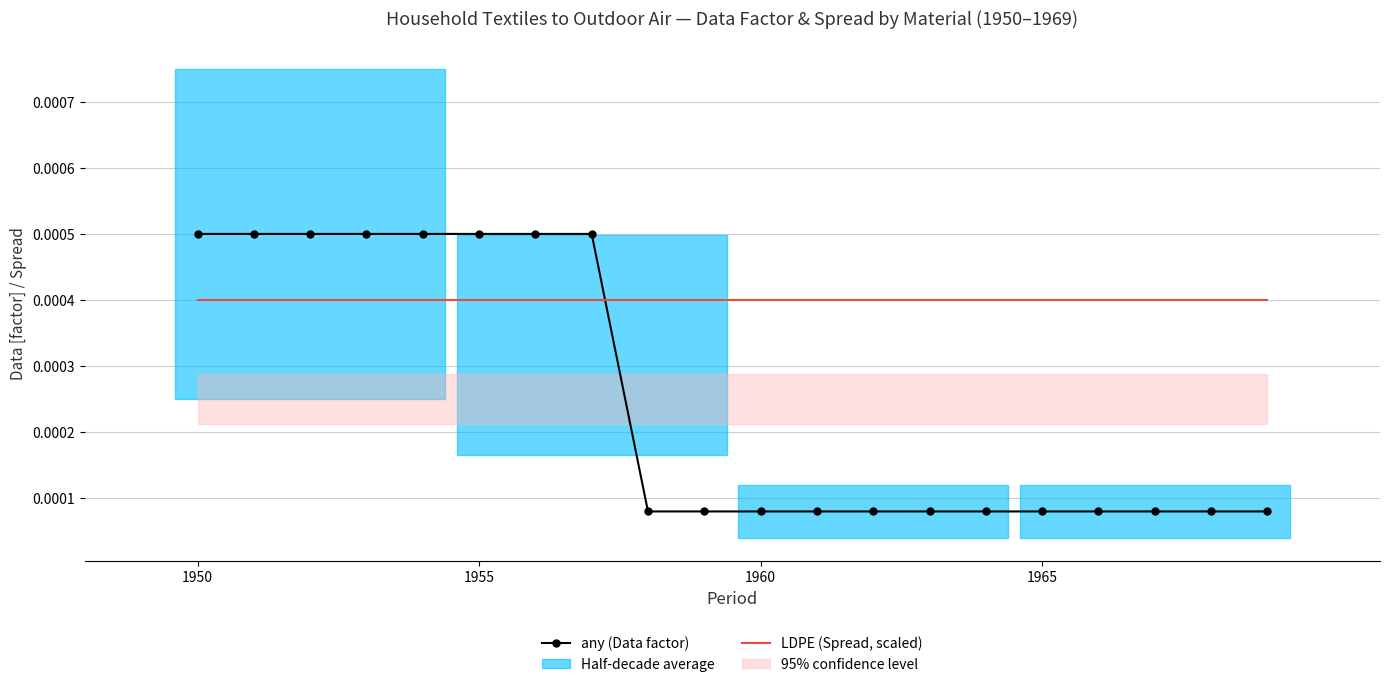

How many intersections are there between LDPE (Spread, scaled) and any (Data factor)?

1